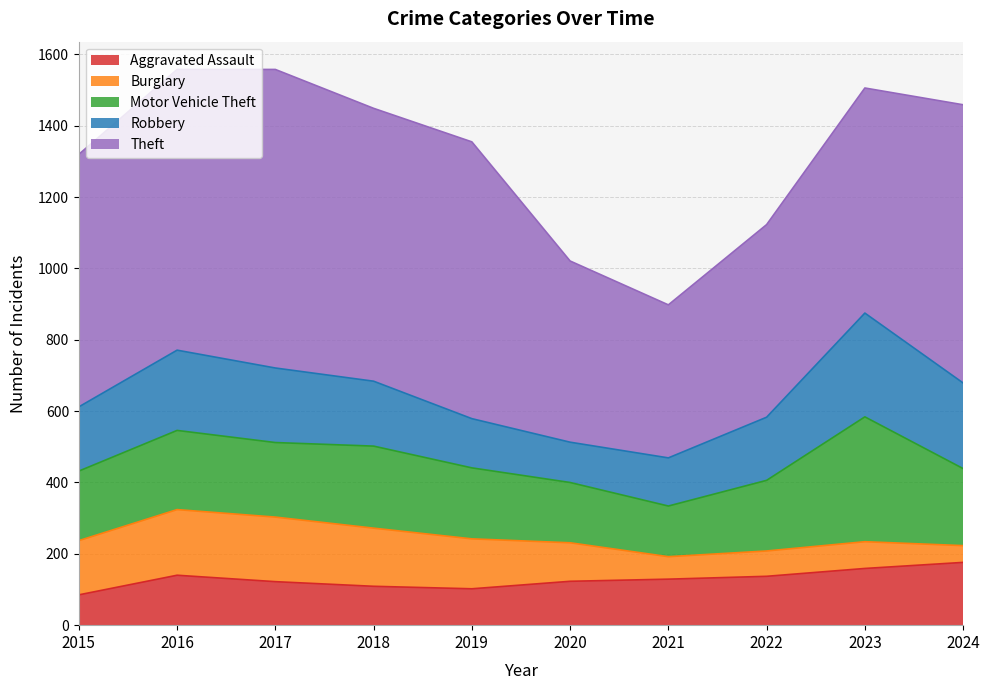

What is the difference between the Motor Vehicle Theft values at 2021 and 2018?

88